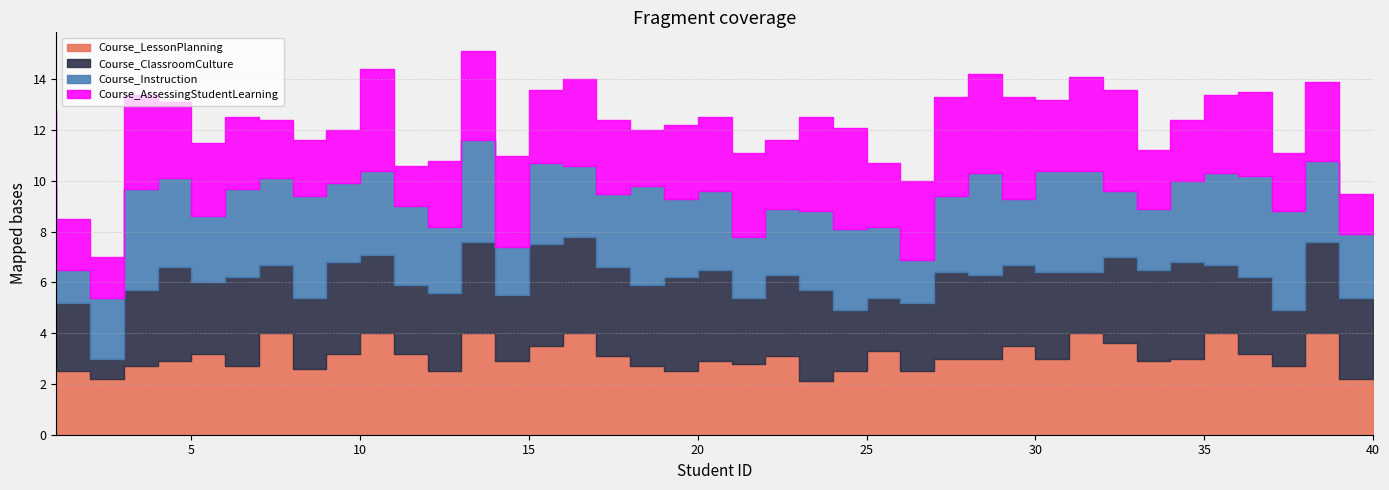

The value of Course_Instruction at 24 is 3.1. True or false?

True